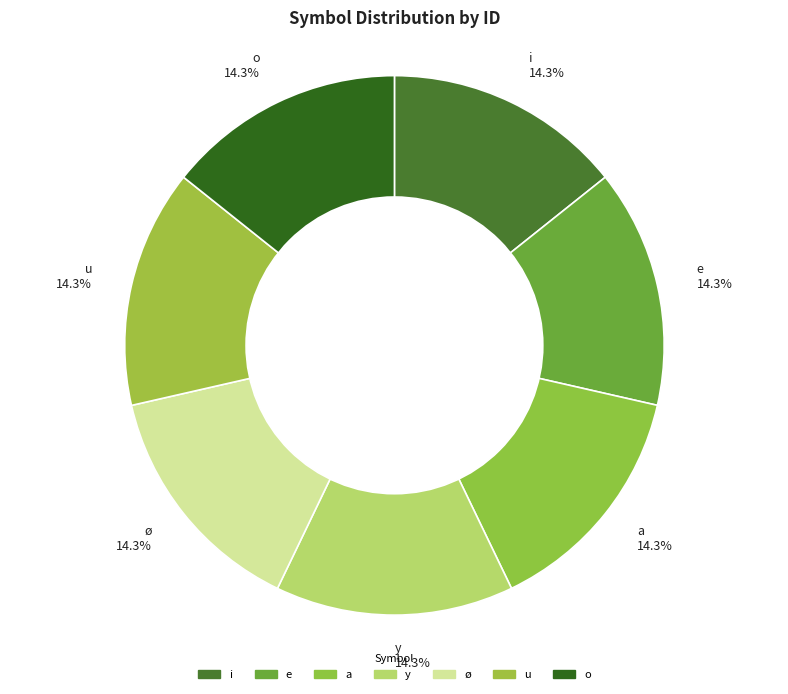

Is it true that a is 1% of the pie?

False